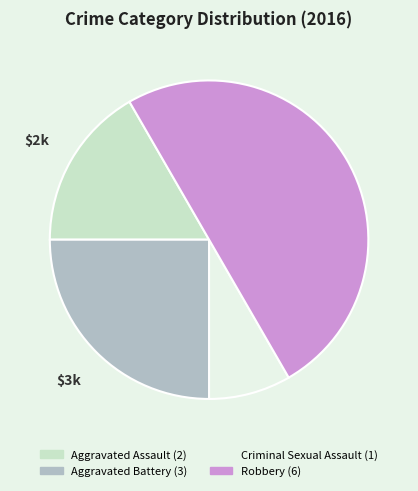

Is it true that Aggravated Battery is 25% of the pie?

True